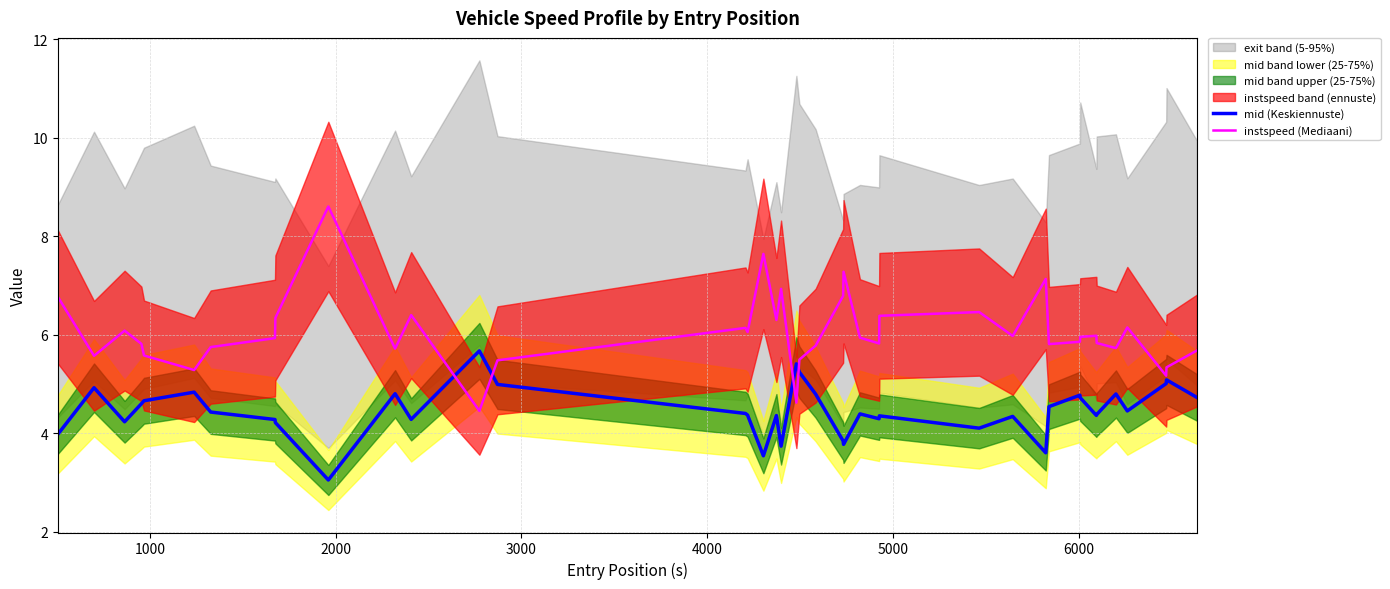

What is the minimum value for instspeed (Mediaani)?

4.5